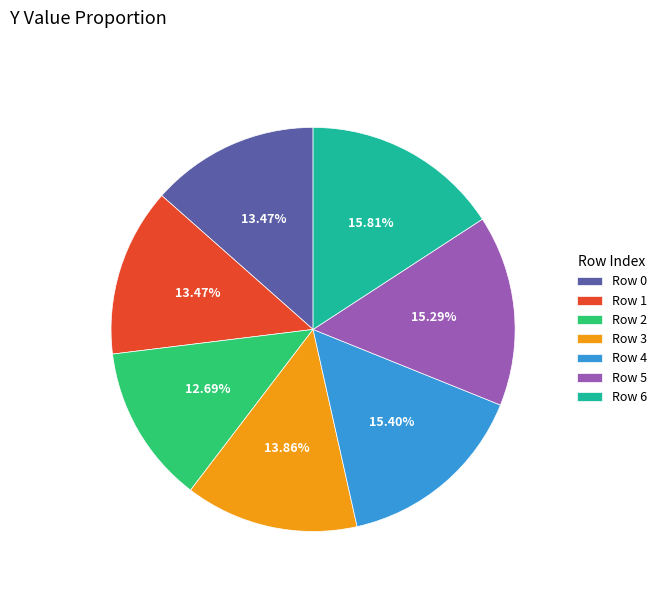

To the nearest percent, what is the average slice percentage?

14%